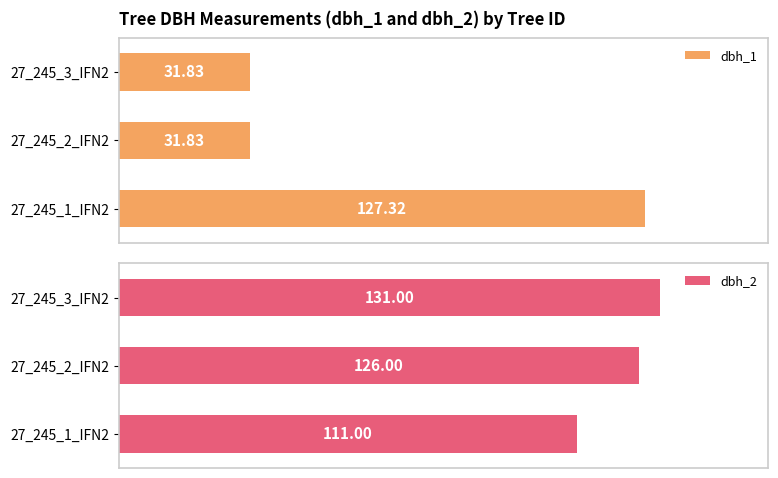

What is the value of the dbh_2 bar at the 3rd from the left?

131.0